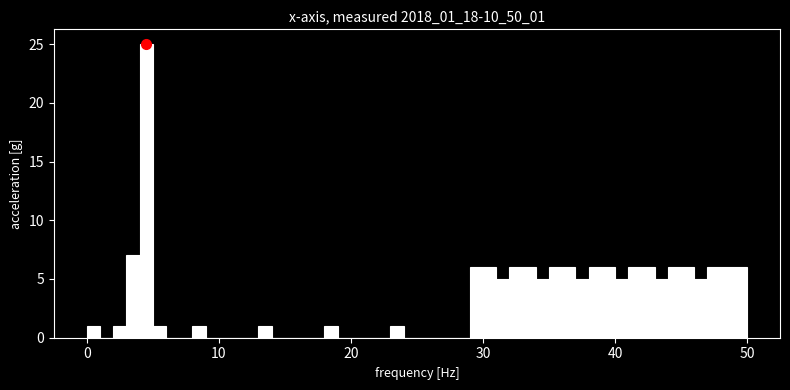

Read against the x-axis, roughly where is the centre of the tallest bar?

5